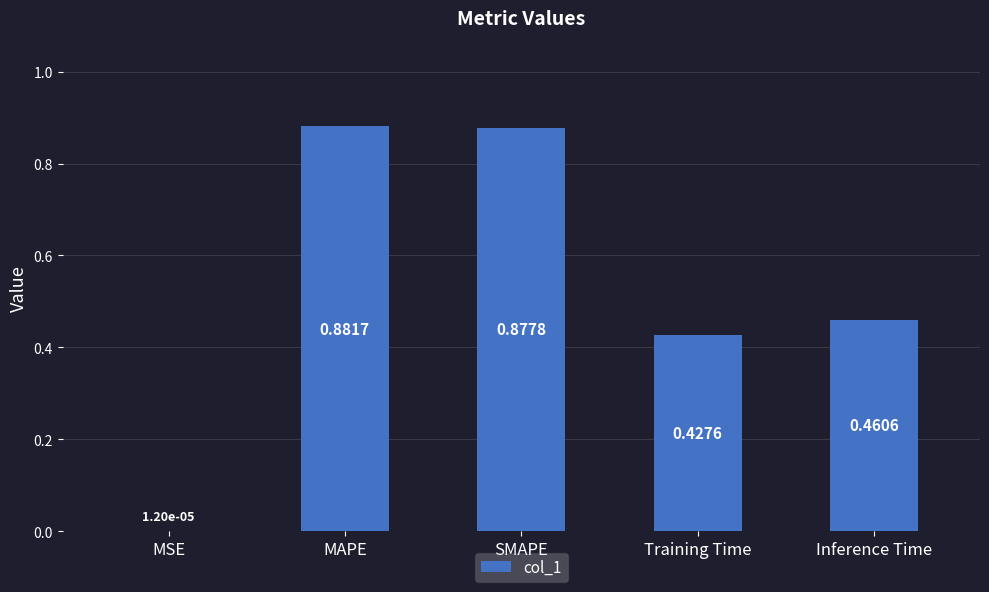

At which category does the chart reach its peak across all series?

MAPE